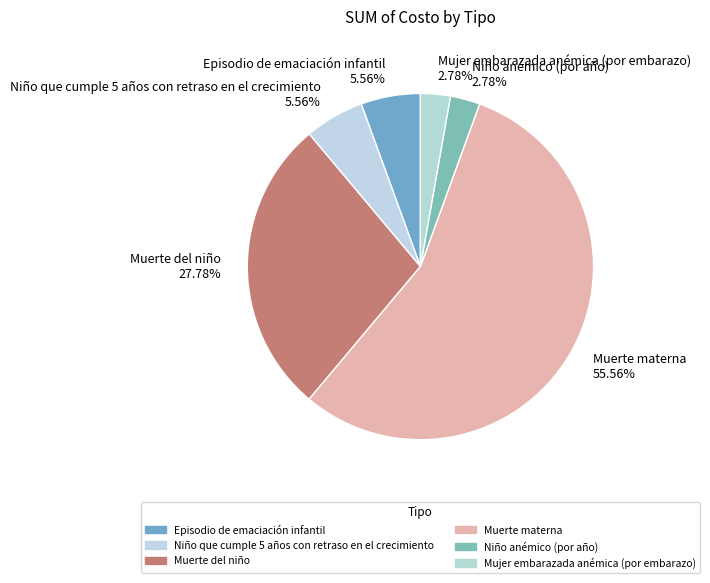

Is it true that Episodio de emaciación infantil is 6% of the pie?

True